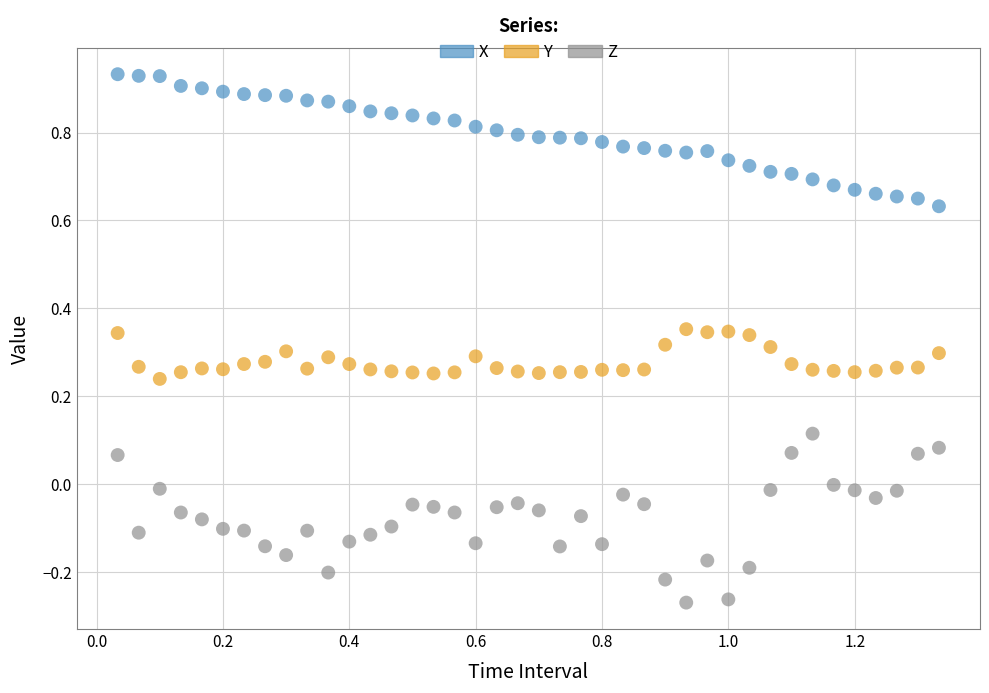

Which series contains the highest Y value?

X